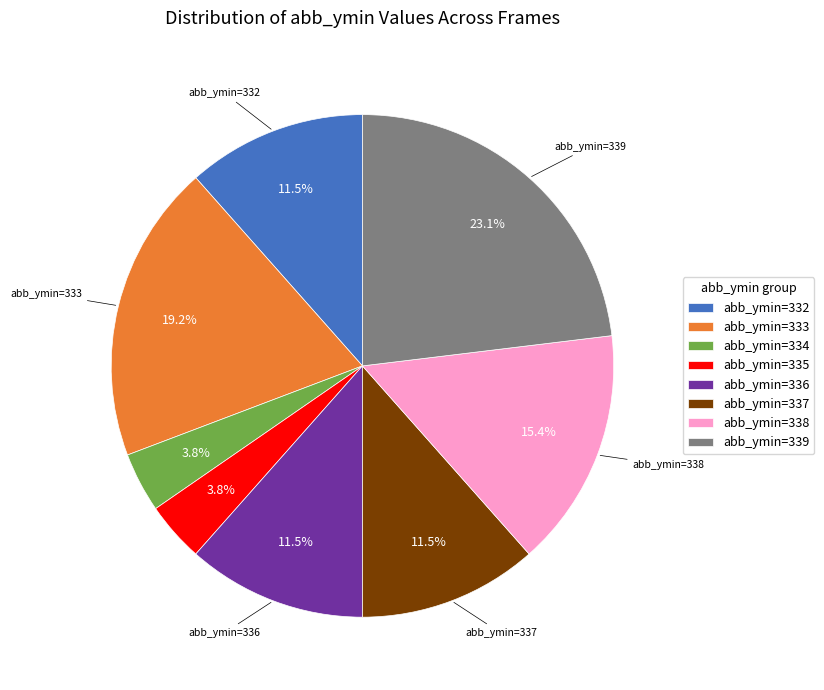

Does abb_ymin=338 account for over 50% of the chart?

No